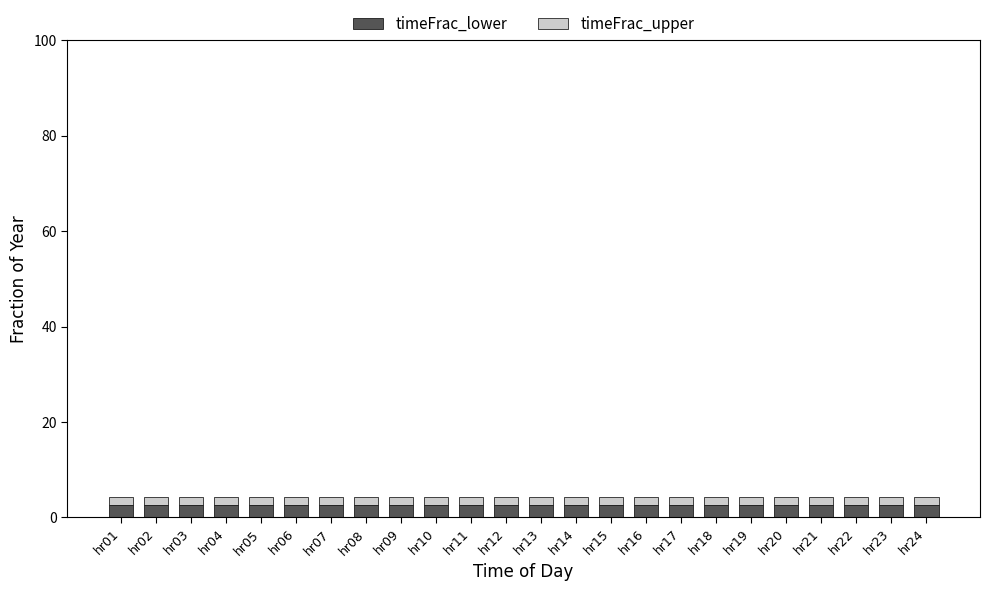

The value of timeFrac_lower at hr07 is 2.5. True or false?

True